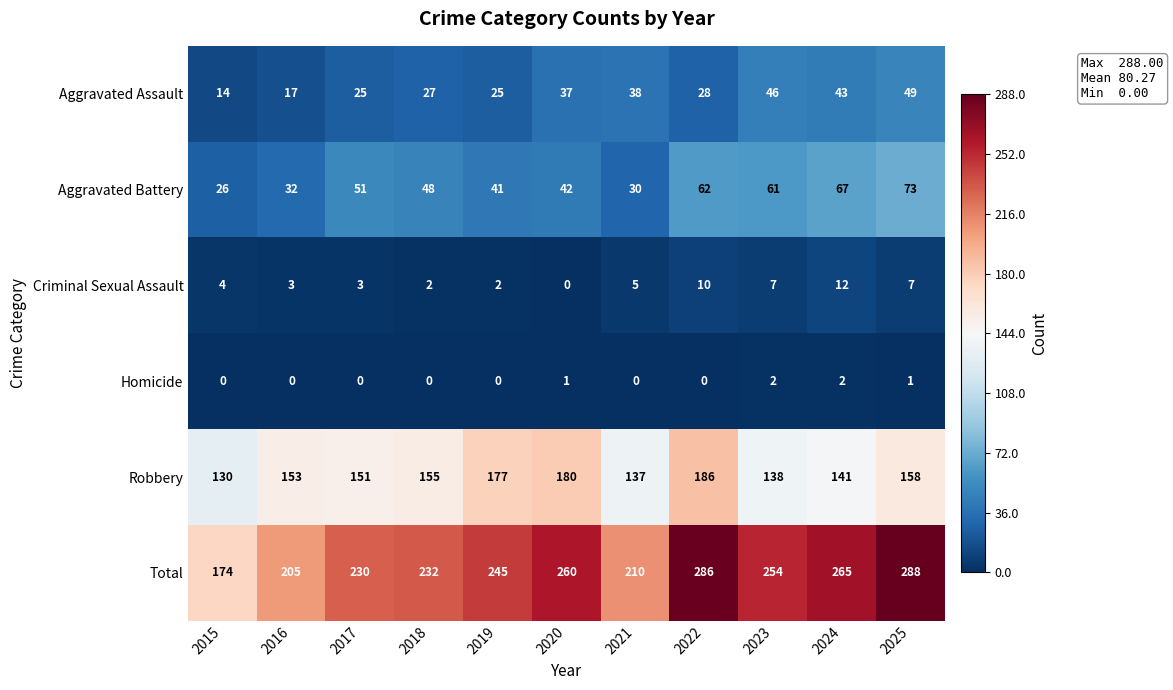

The Robbery series shows 40 at 2018. True or false?

False